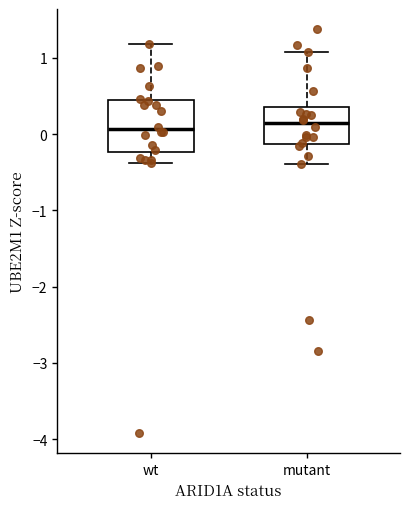

Reading left to right, transcribe this box plot: for each box, give where its median line is, the range the box spans, and where its two whiskers end, as read against the y-axis. The values are not printed on the chart, so give them approximately, as read against the axis.

wt: median 0.1, box -0.2 to 0.4, whiskers -0.4 to 1.2
mutant: median 0.1, box -0.1 to 0.4, whiskers -0.4 to 1.1